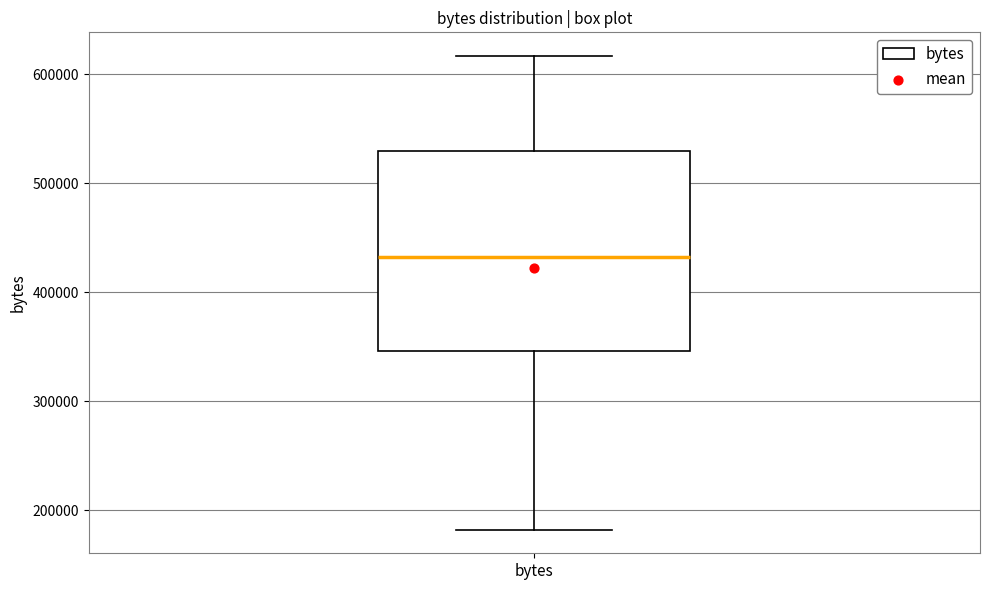

Where does the upper whisker of the box for bytes end on the y-axis? The values are not printed on the chart, so give them approximately, as read against the axis.

620000